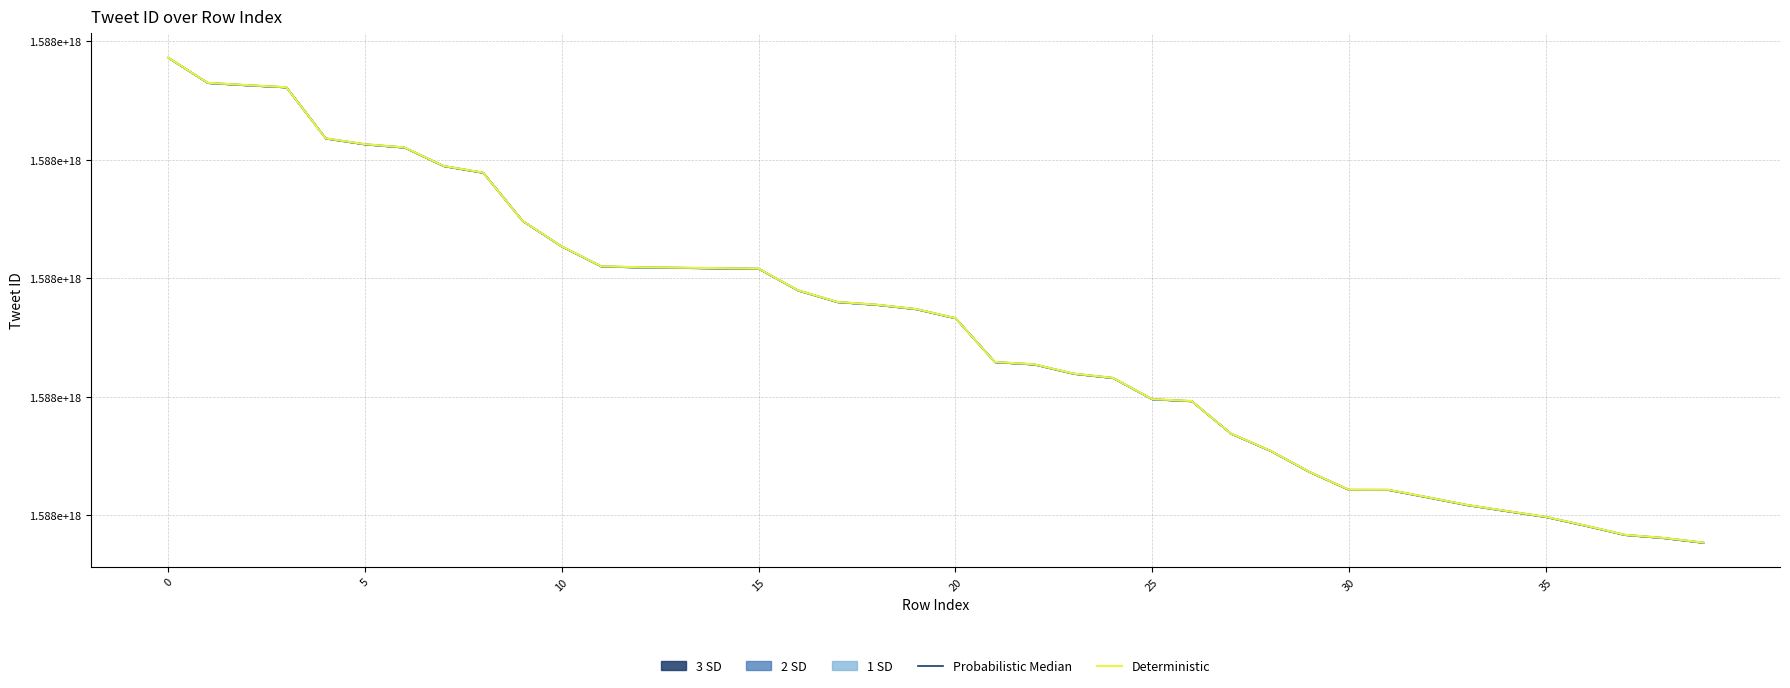

What is the minimum value for Probabilistic Median?

1587957696065638400